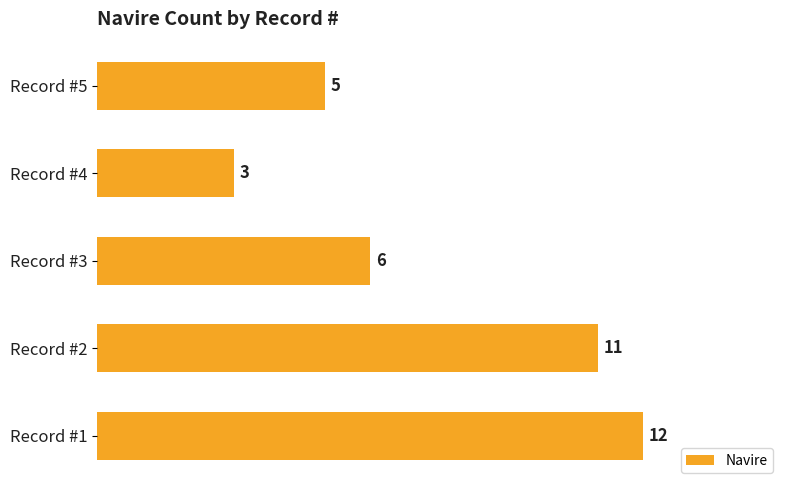

What is the difference between the maximum and minimum values?

9